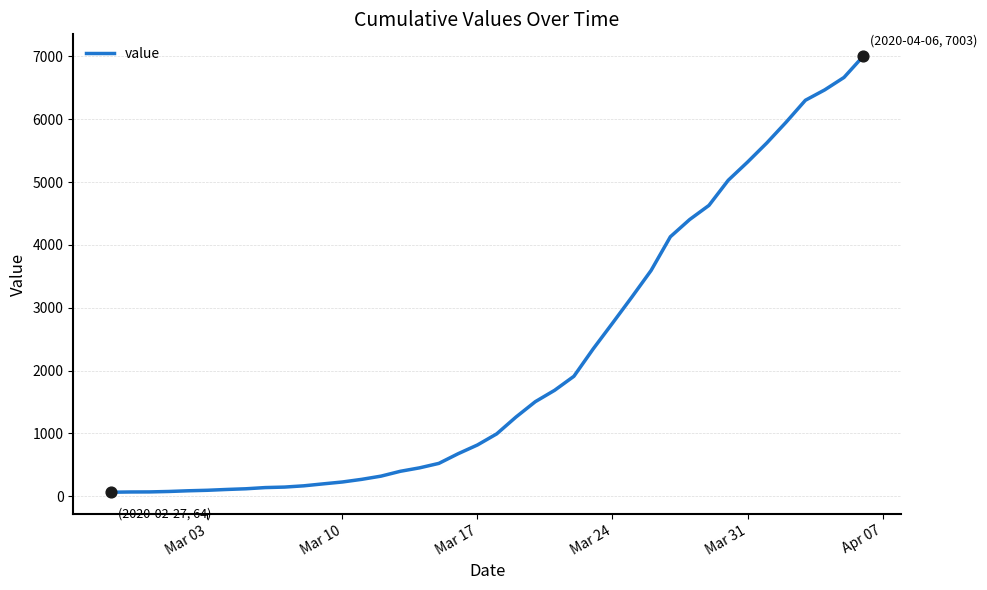

What is the greatest value displayed?

7003